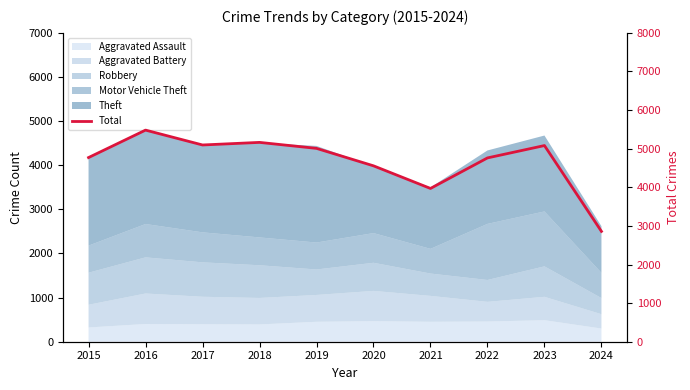

What is the minimum value shown in the chart?

2858